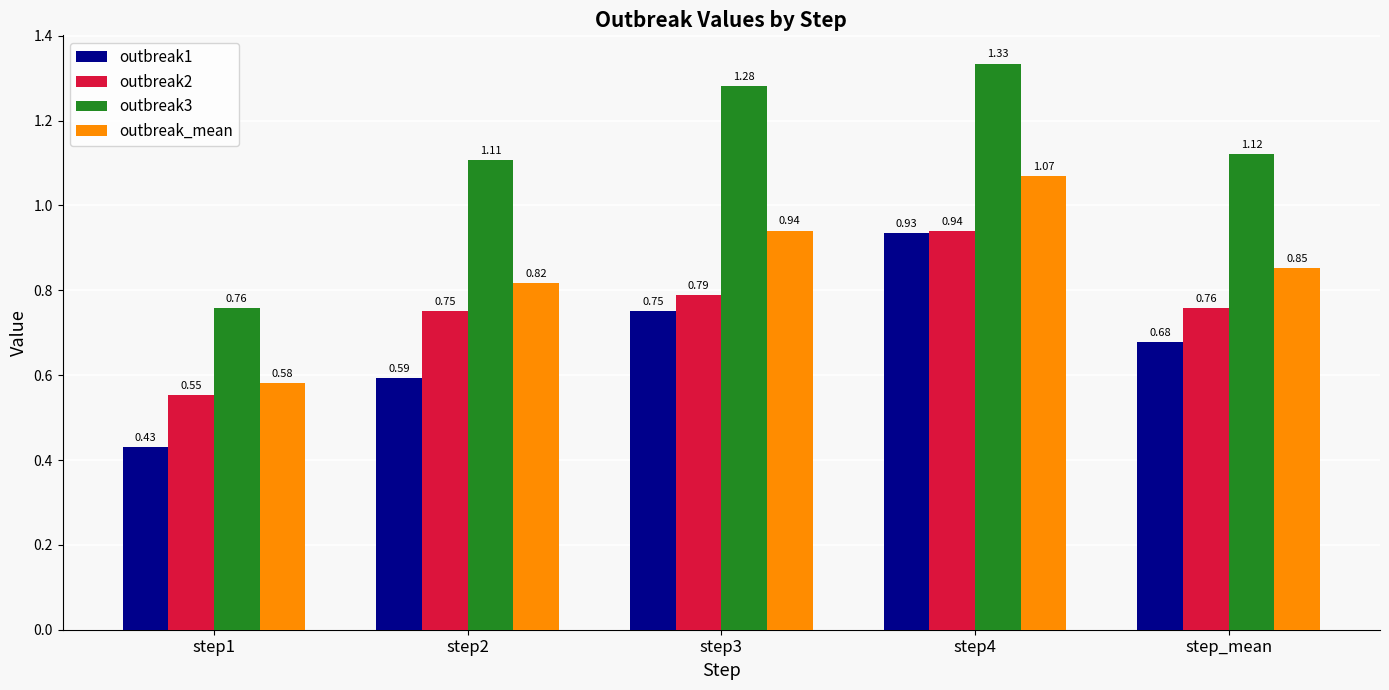

What are all the series names shown in the legend?

outbreak1, outbreak2, outbreak3, outbreak_mean